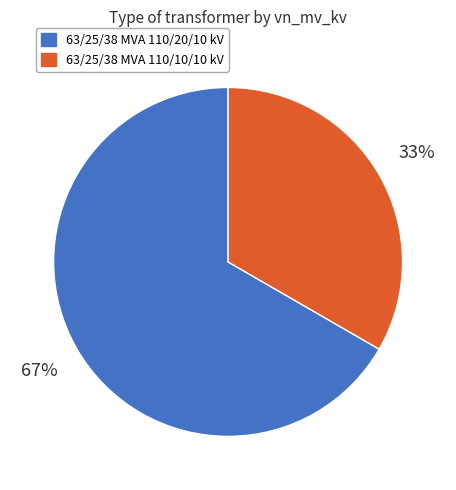

Rank the categories by value from highest to lowest.

63/25/38 MVA 110/20/10 kV, 63/25/38 MVA 110/10/10 kV